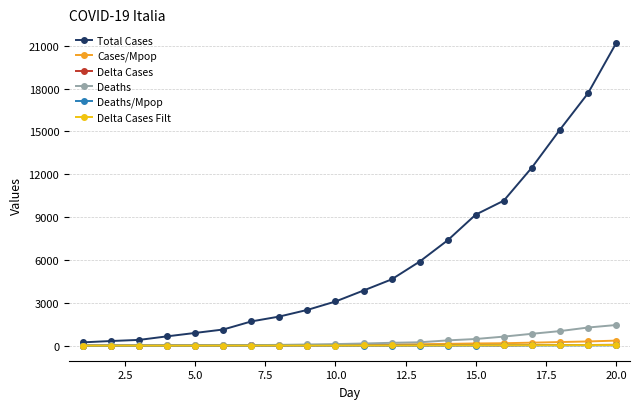

What is the average value of the Cases/Mpop series?

99.4